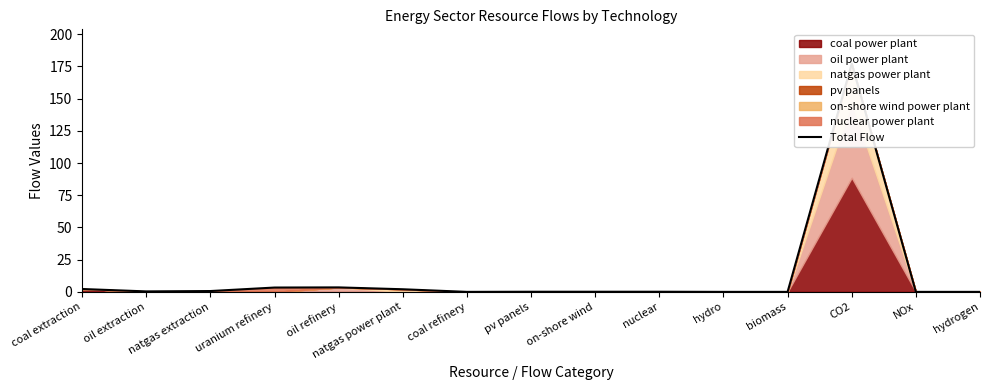

The chart shows a value of -89.0 at hydro. True or false?

False